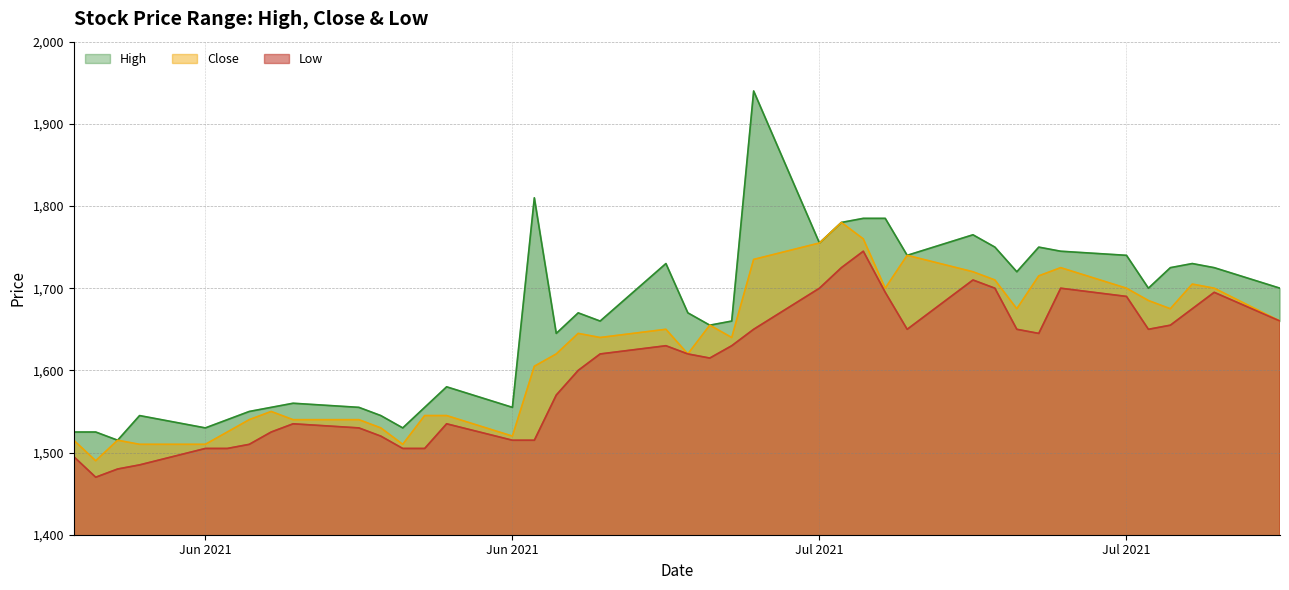

True or false: High and Low intersect in this chart.

False